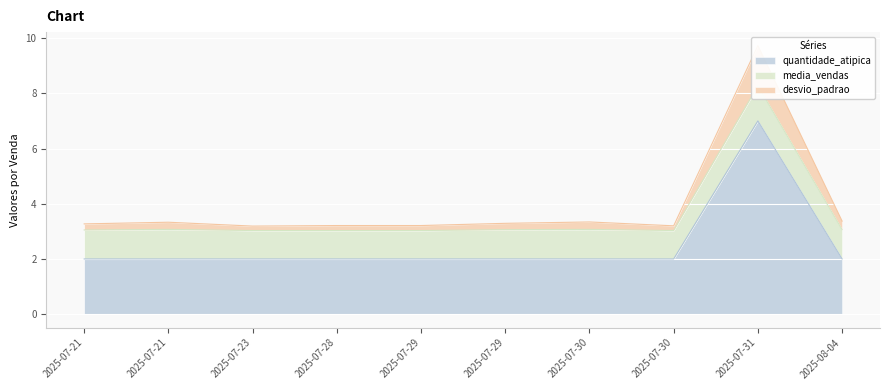

What value does the desvio_padrao series have at 2025-07-30?

3.2